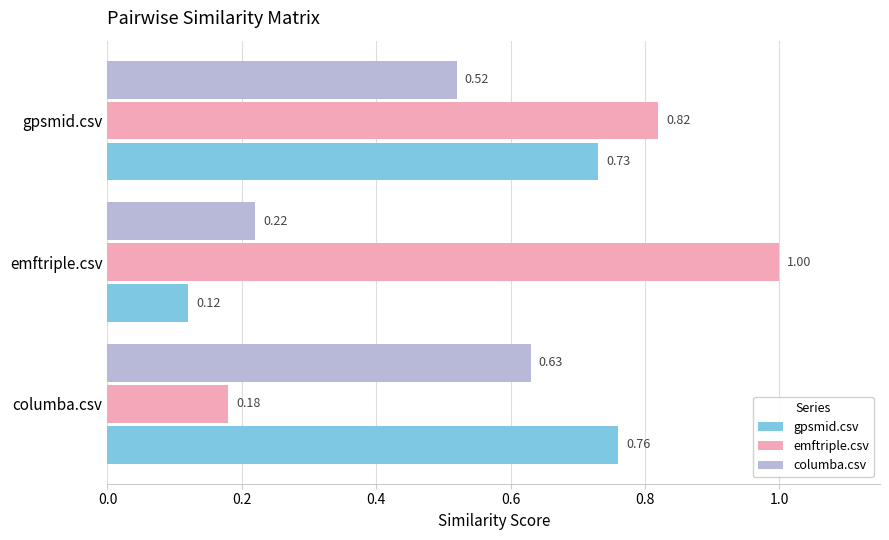

What is the sum of all gpsmid.csv values?

1.6